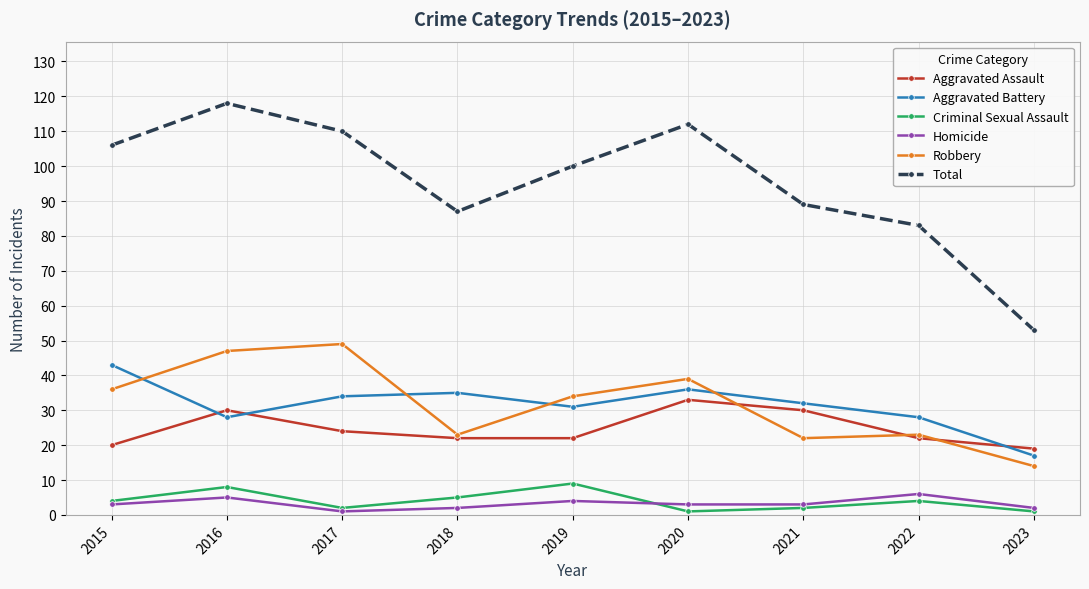

What is the difference between the maximum and minimum values in the Aggravated Battery series?

26